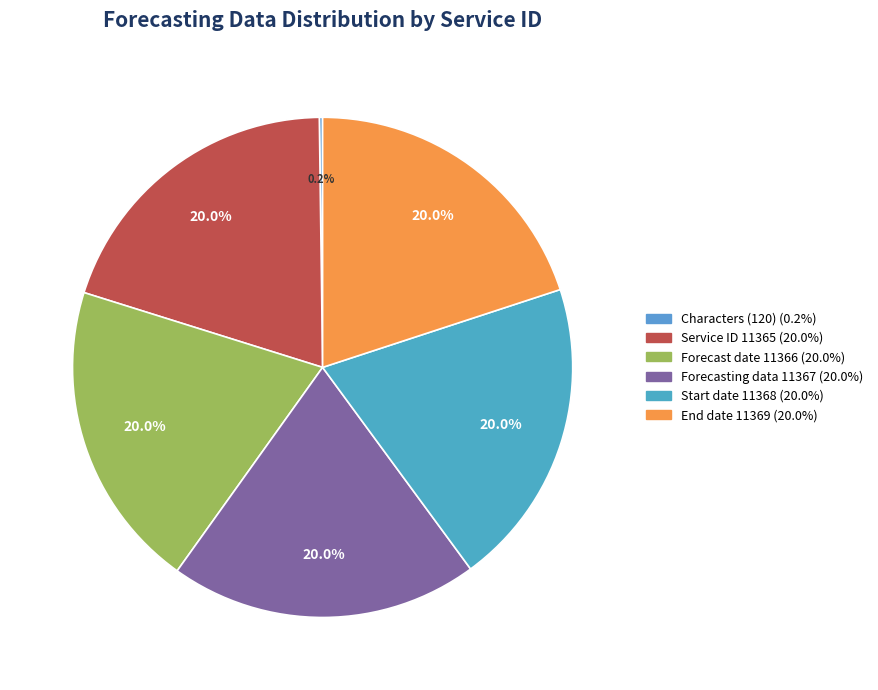

Does Service ID 11365 represent more than half of the total?

No